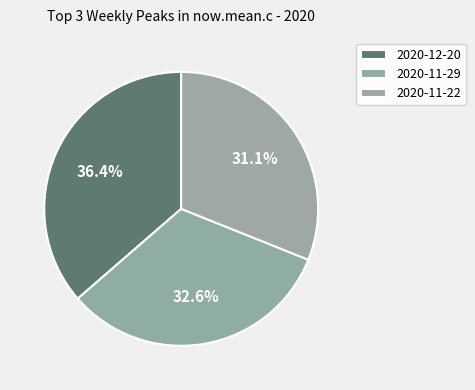

Count the number of slices in the pie.

3